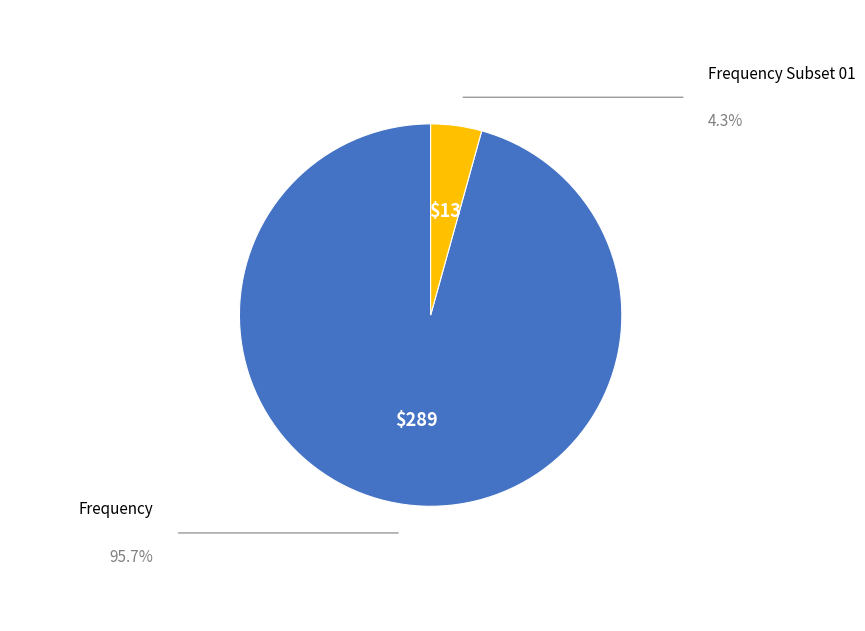

Is there a majority slice in this chart?

Yes